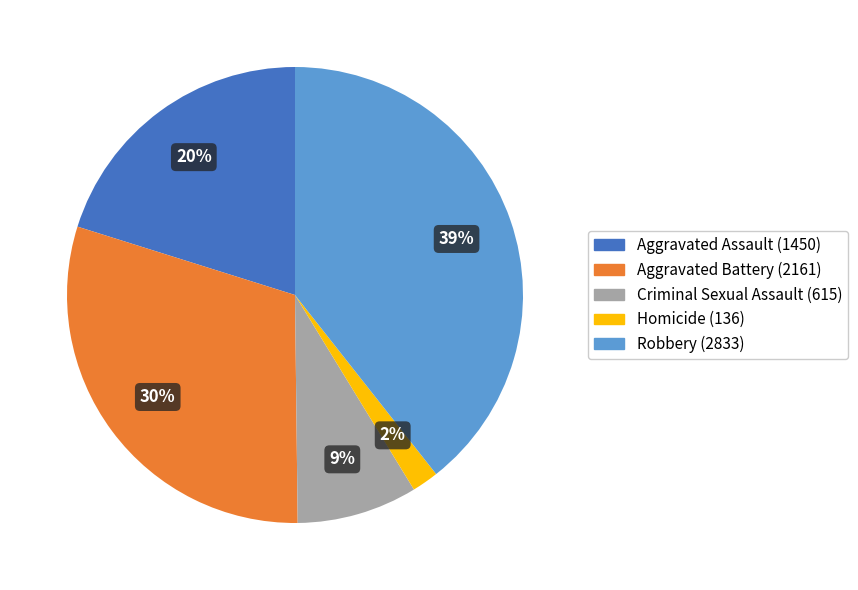

Does Homicide account for over 50% of the chart?

No